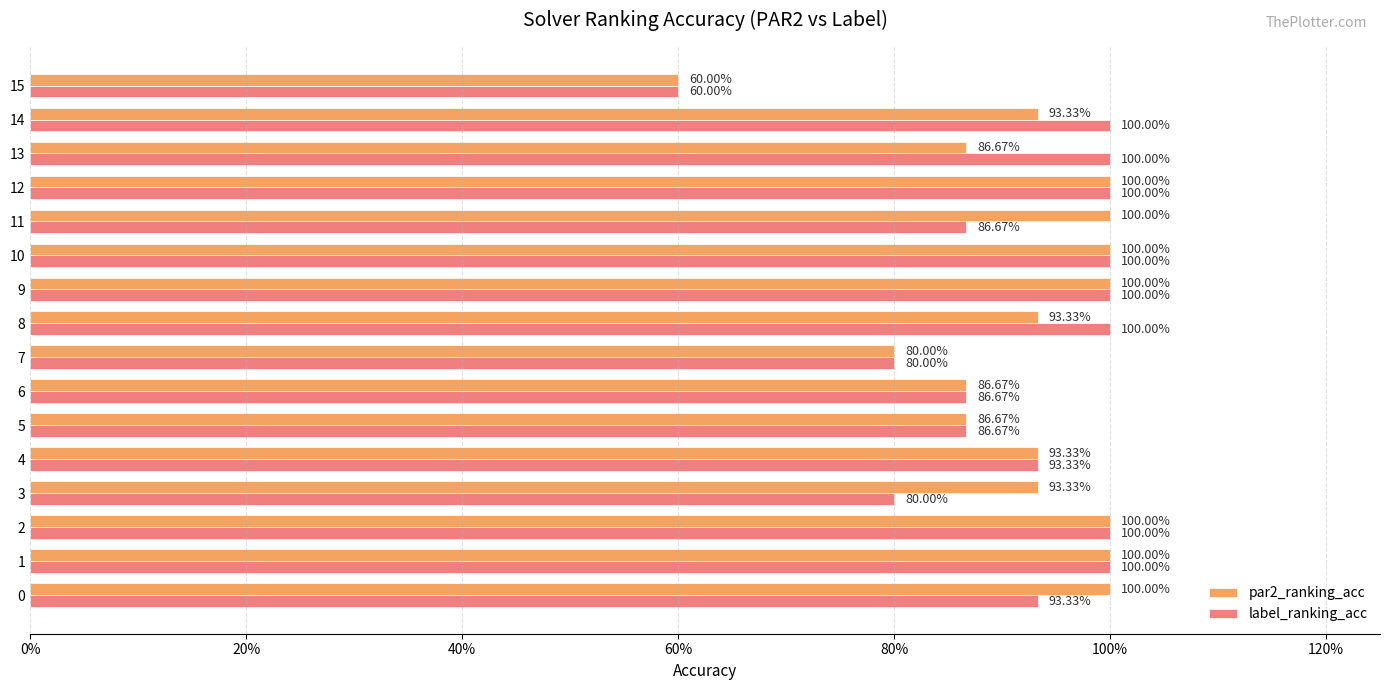

At which label does label_ranking_acc reach its minimum?

15